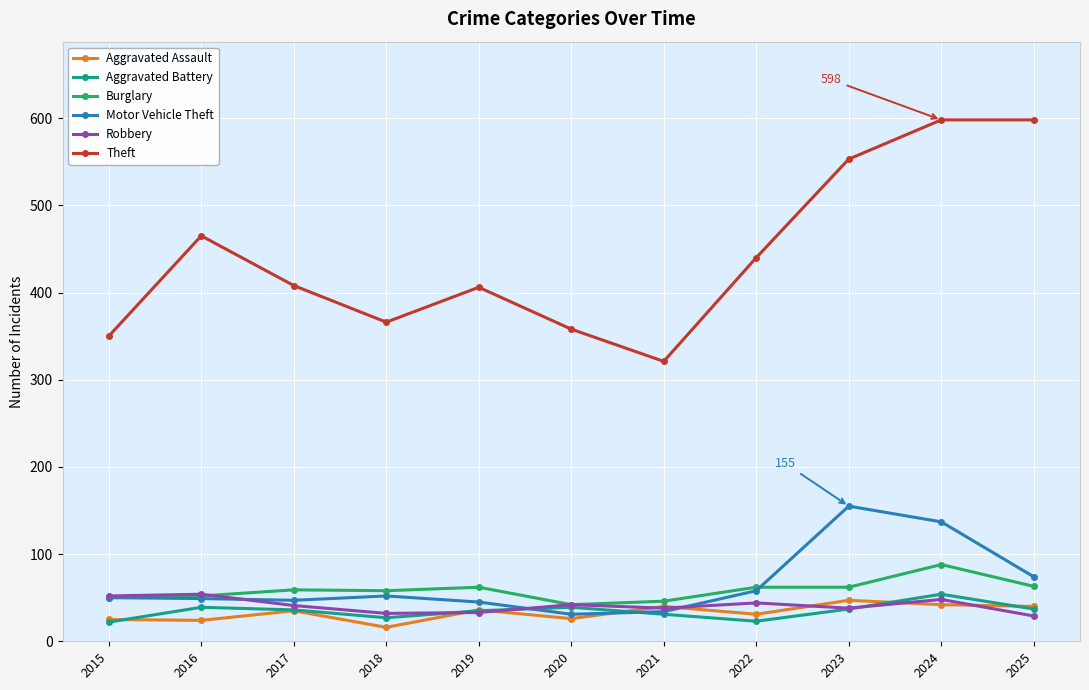

In Motor Vehicle Theft, how many points are higher than both neighbors (excluding endpoints)?

2